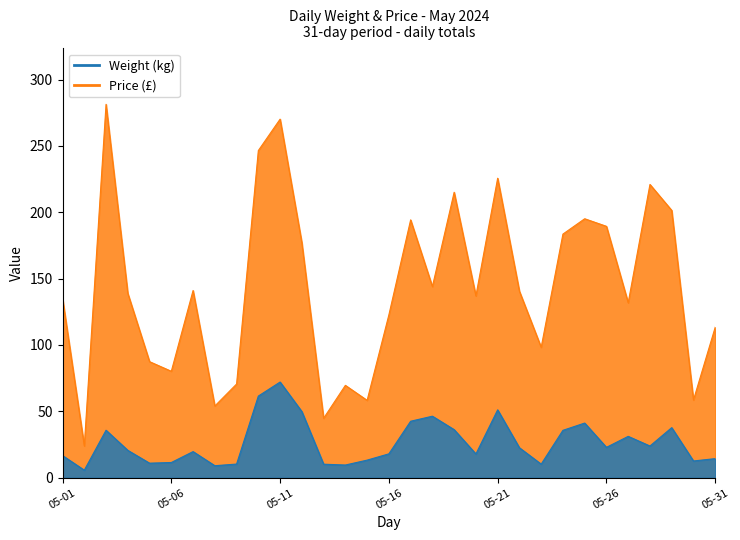

True or false: Weight and Price intersect in this chart.

False